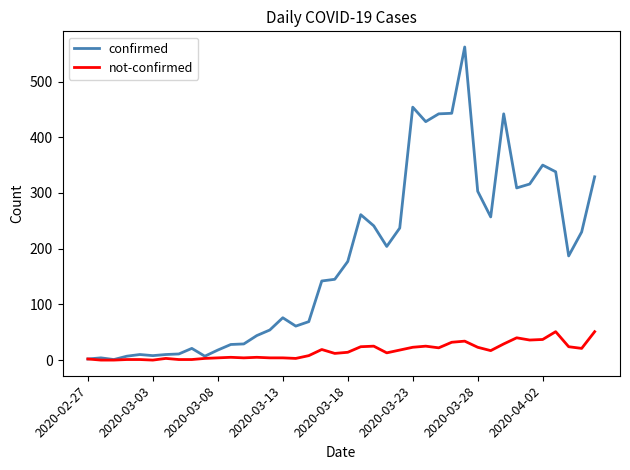

What is the maximum value for not-confirmed?

51